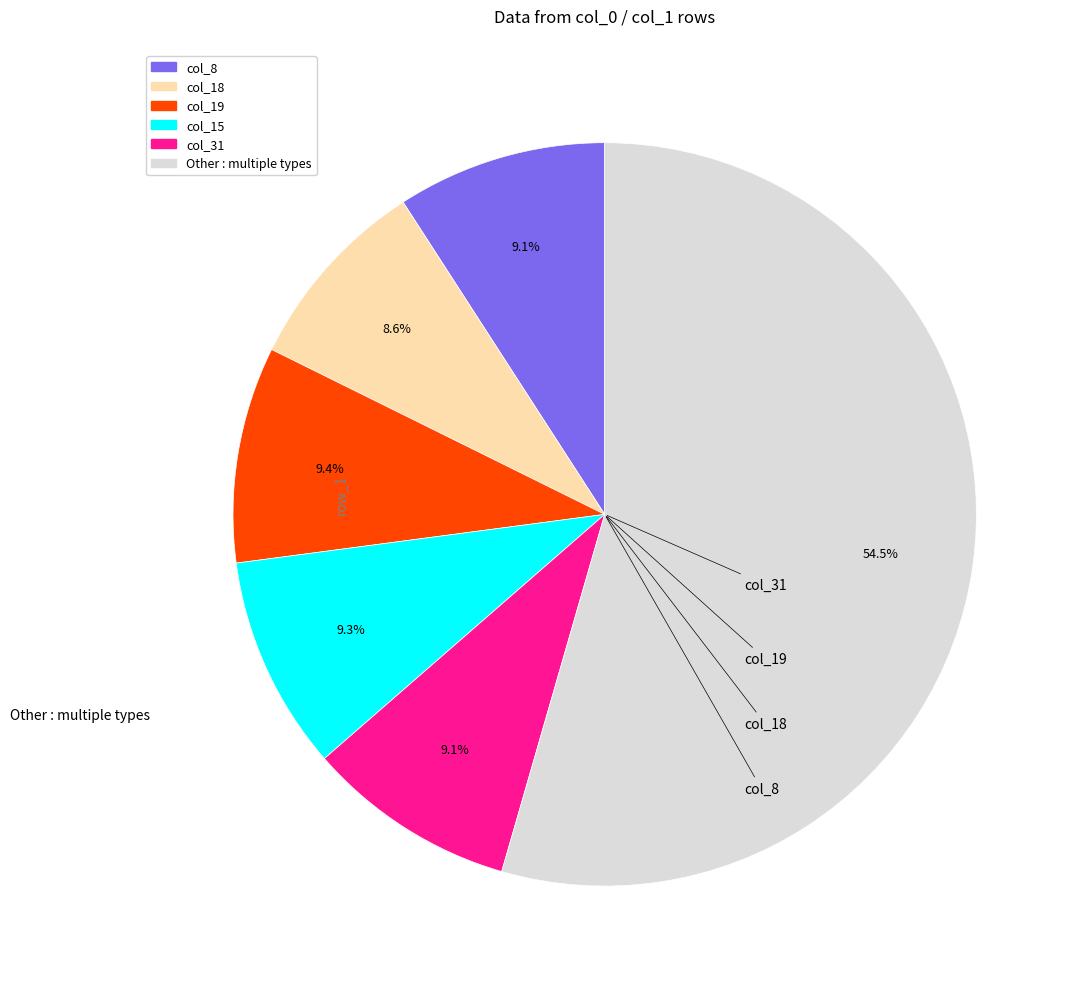

Does any single category account for the majority?

Yes